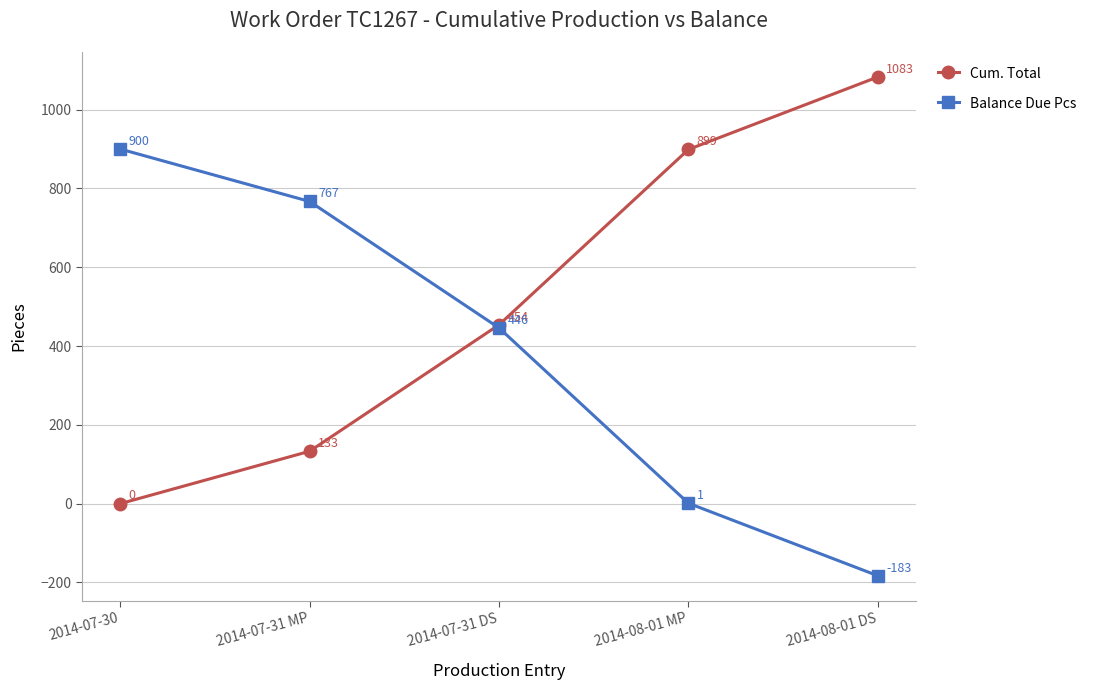

List the labels in order of Balance Due Pcs value, smallest first.

2014-08-01 DS, 2014-08-01 MP, 2014-07-31 DS, 2014-07-31 MP, 2014-07-30